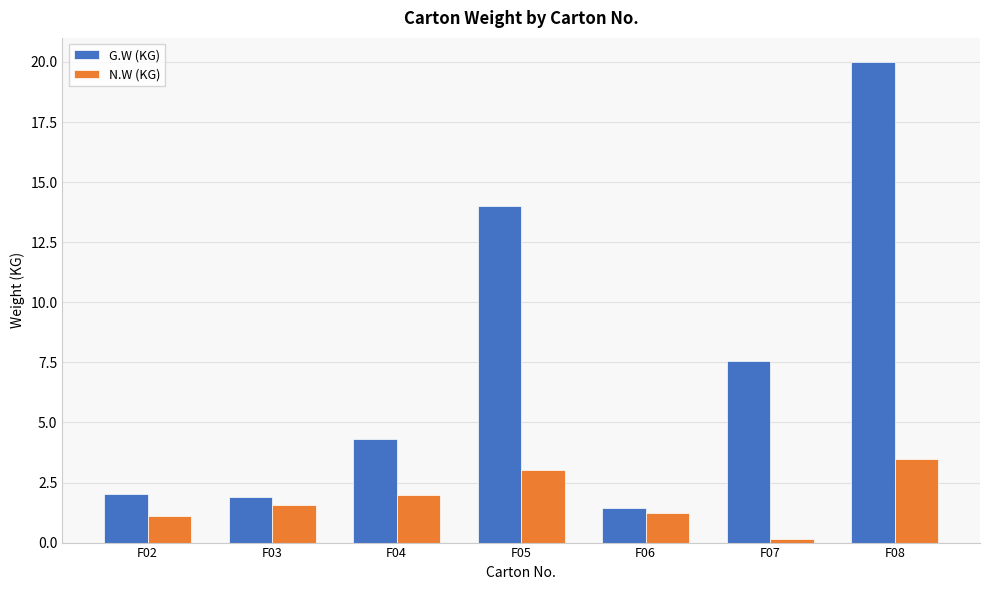

Which category has the highest value across all series?

F08